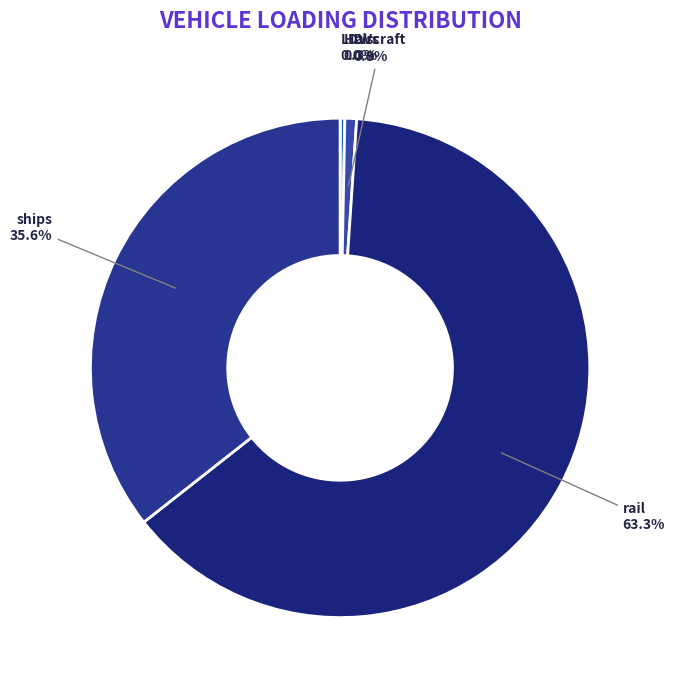

What portion of the pie excludes rail?

36.7%